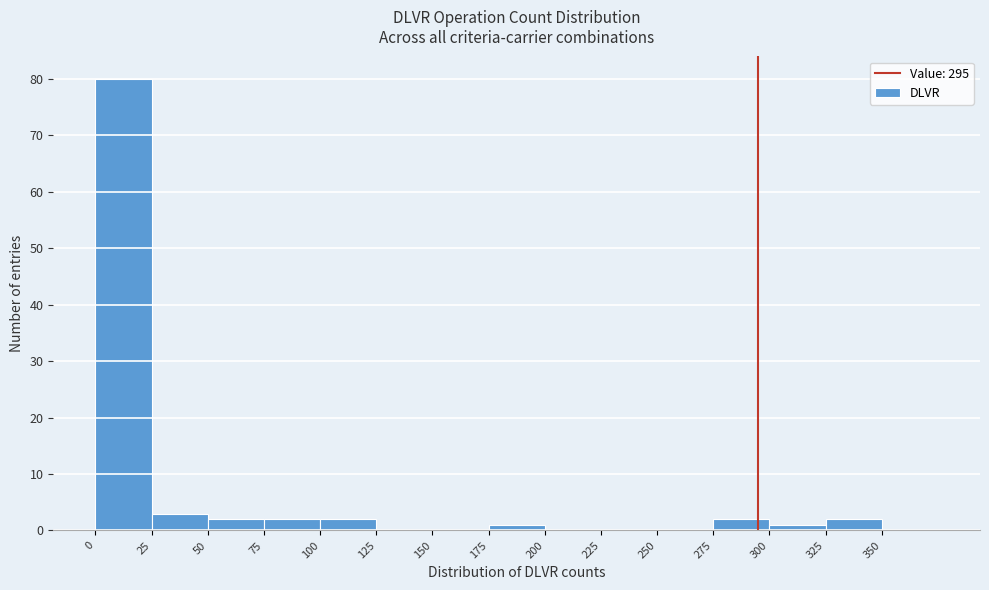

Over which range of the x-axis is the bar tallest?

0 to 25